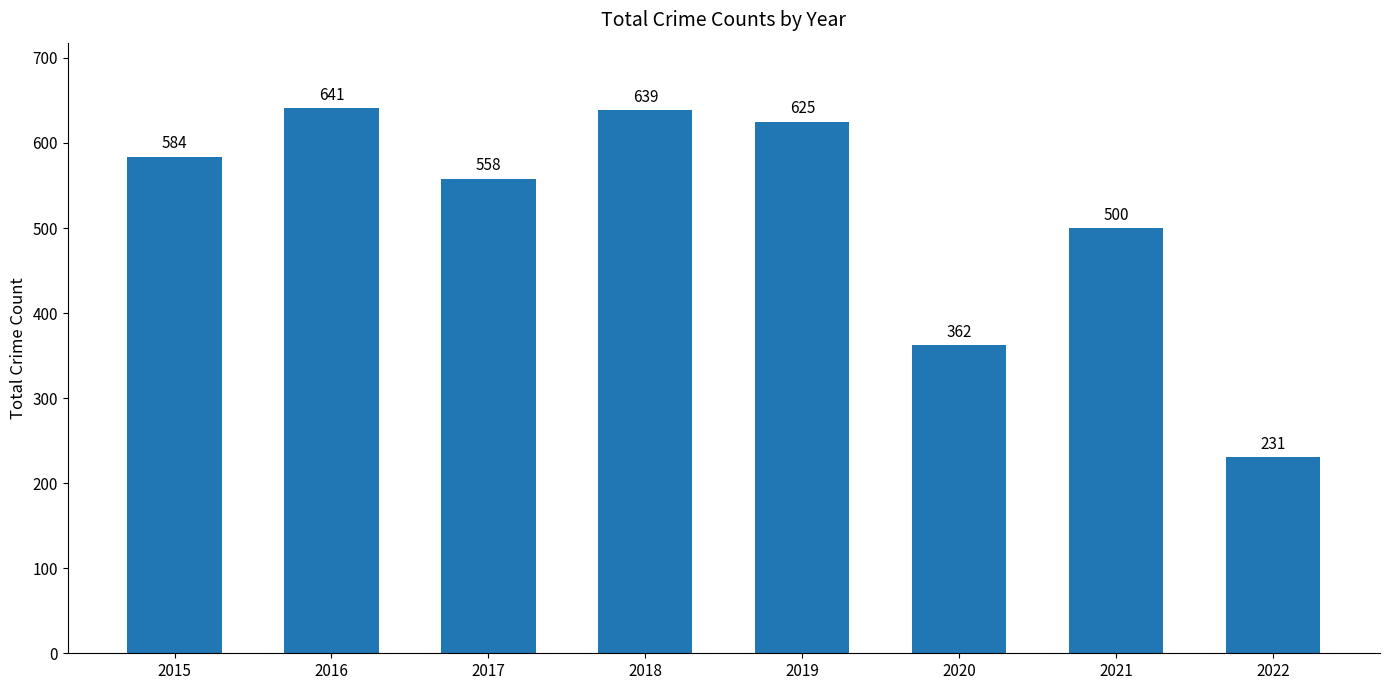

How many distinct data groups are displayed?

1